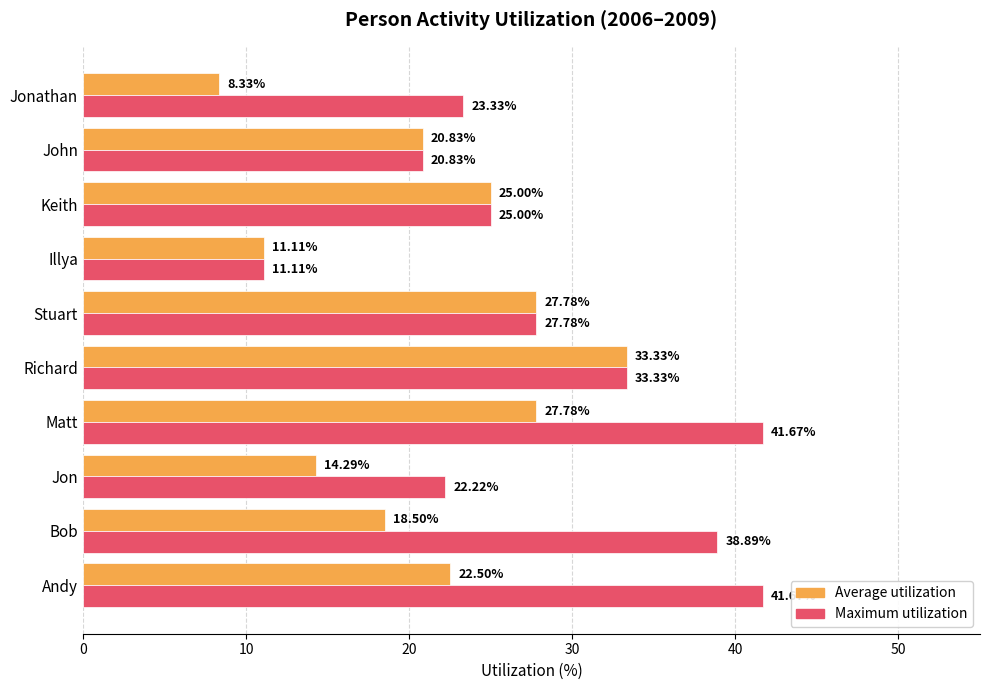

Where is Average utilization nearest to the value 20?

John